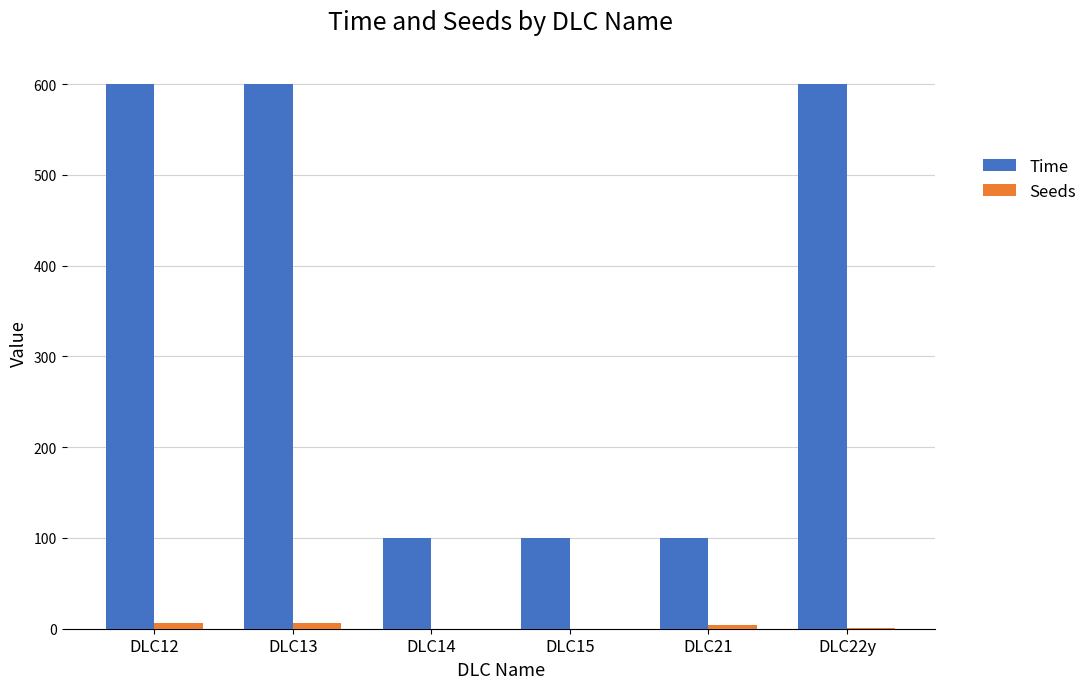

What is the total value across all series at DLC12?

606